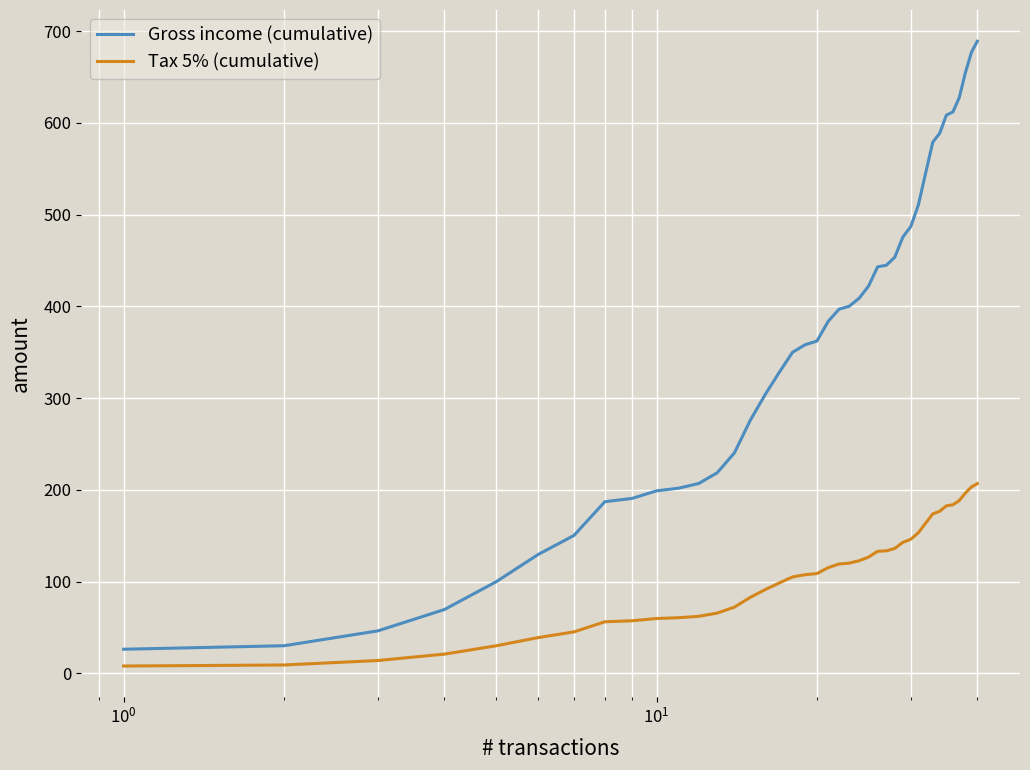

What is the maximum value for Tax 5% (cumulative)?

206.7